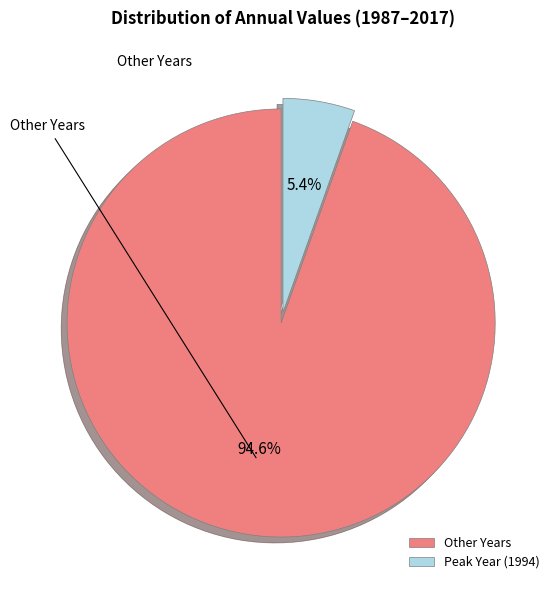

Do Other Years and Peak Year (1994) together represent more than half of the pie?

Yes